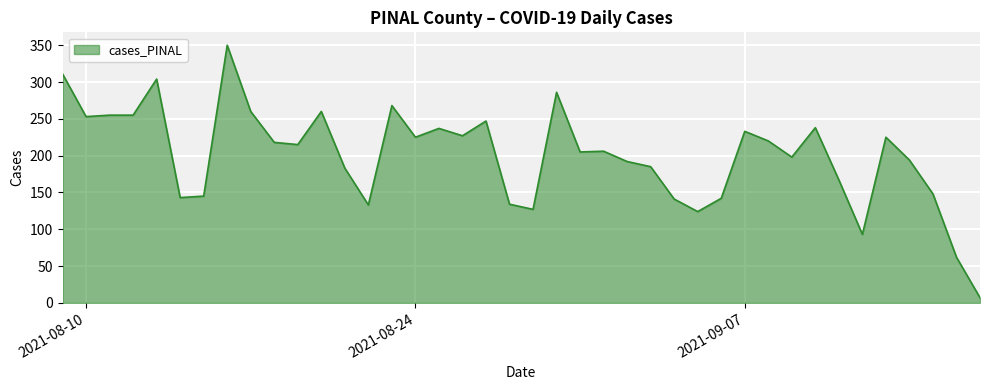

What is the difference between the maximum and minimum values?

343